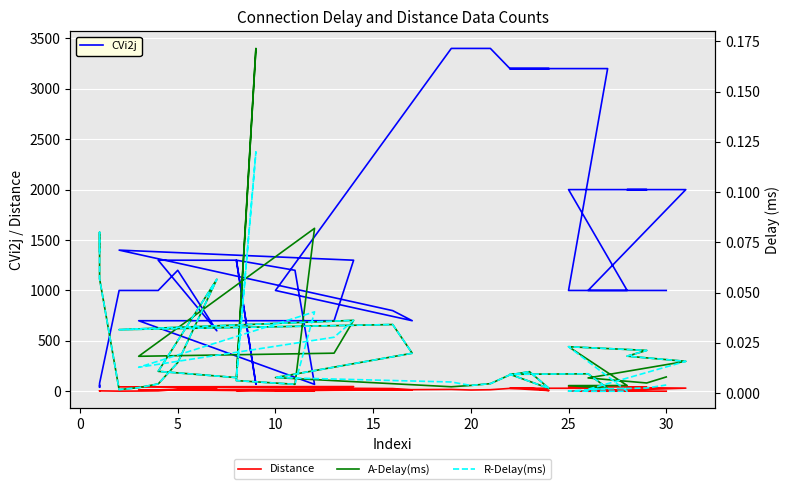

Is the value of A-Delay(ms) at 11 greater than the value of CVi2j at 15?

No